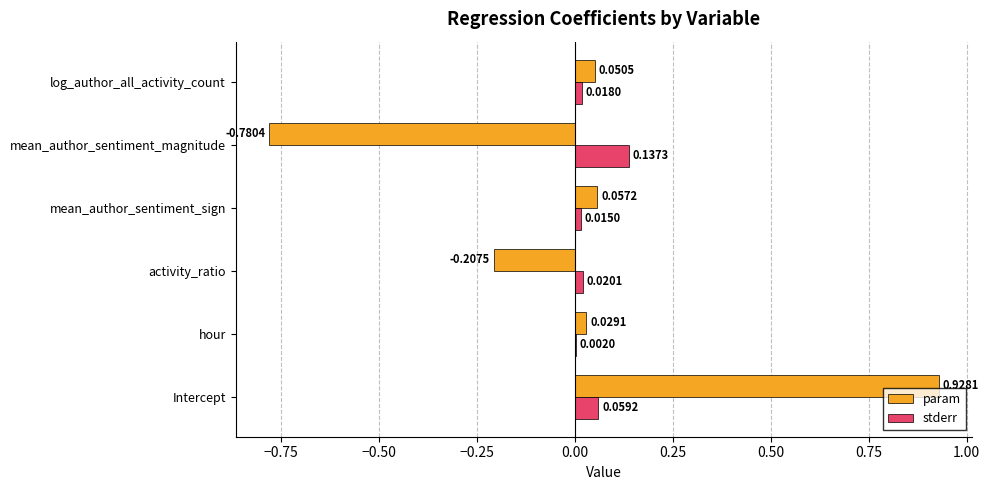

At which category is the sum across all series the highest?

Intercept